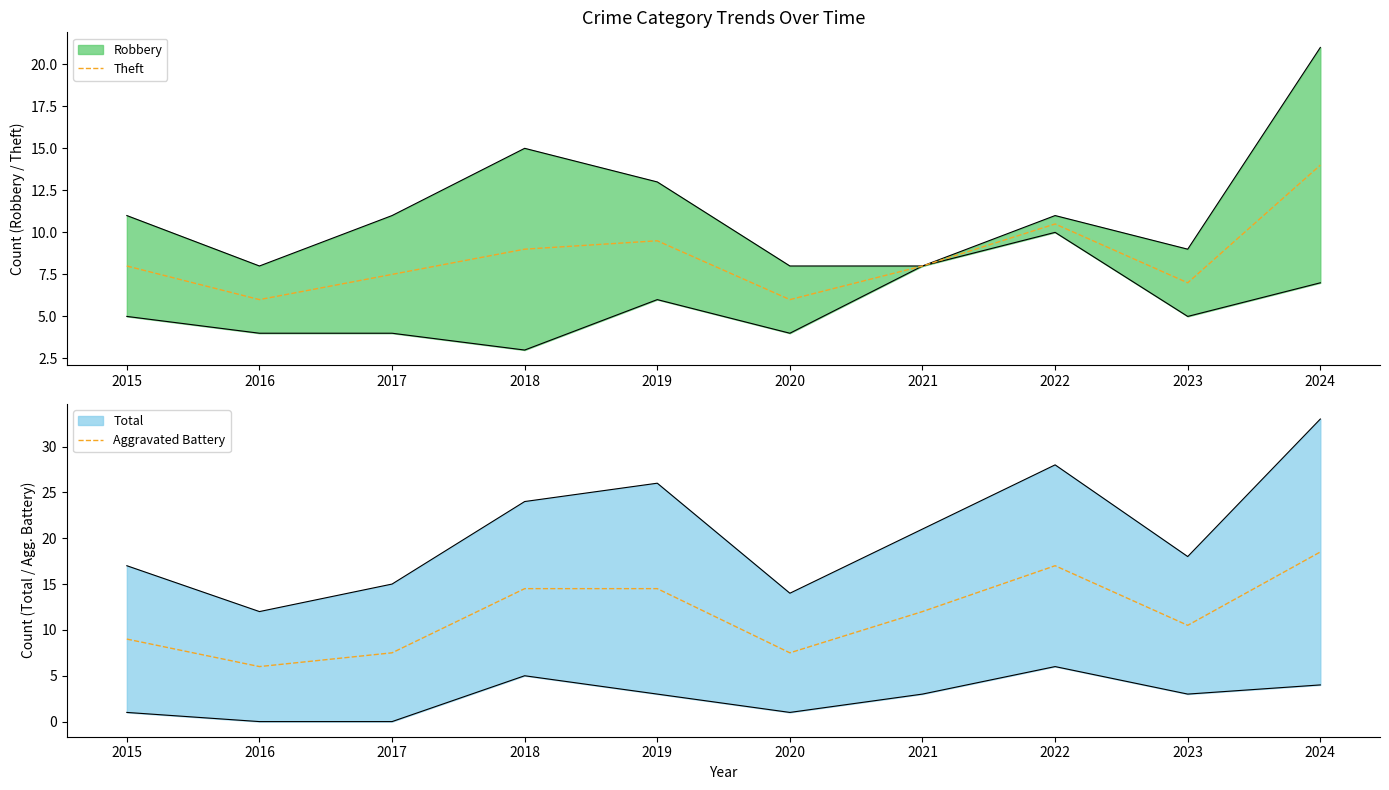

The Theft series shows 3.3 at 2019. True or false?

False